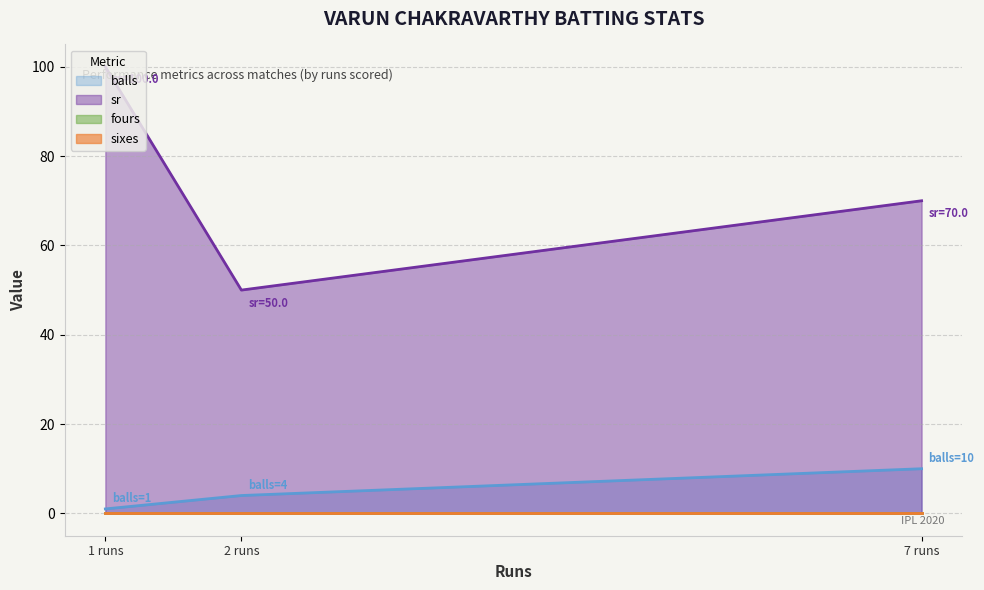

Does the chart display data point markers on the line(s)?

No